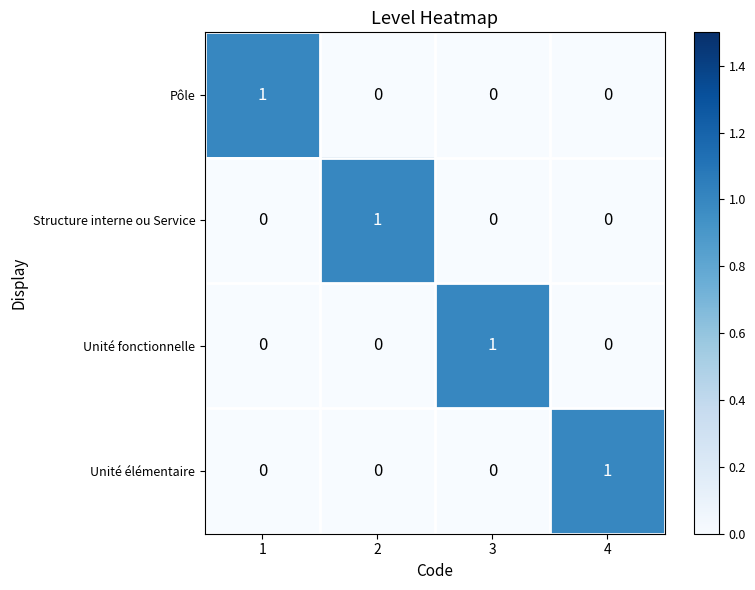

True or false: Structure interne ou Service has a value of 0 at 4.

True